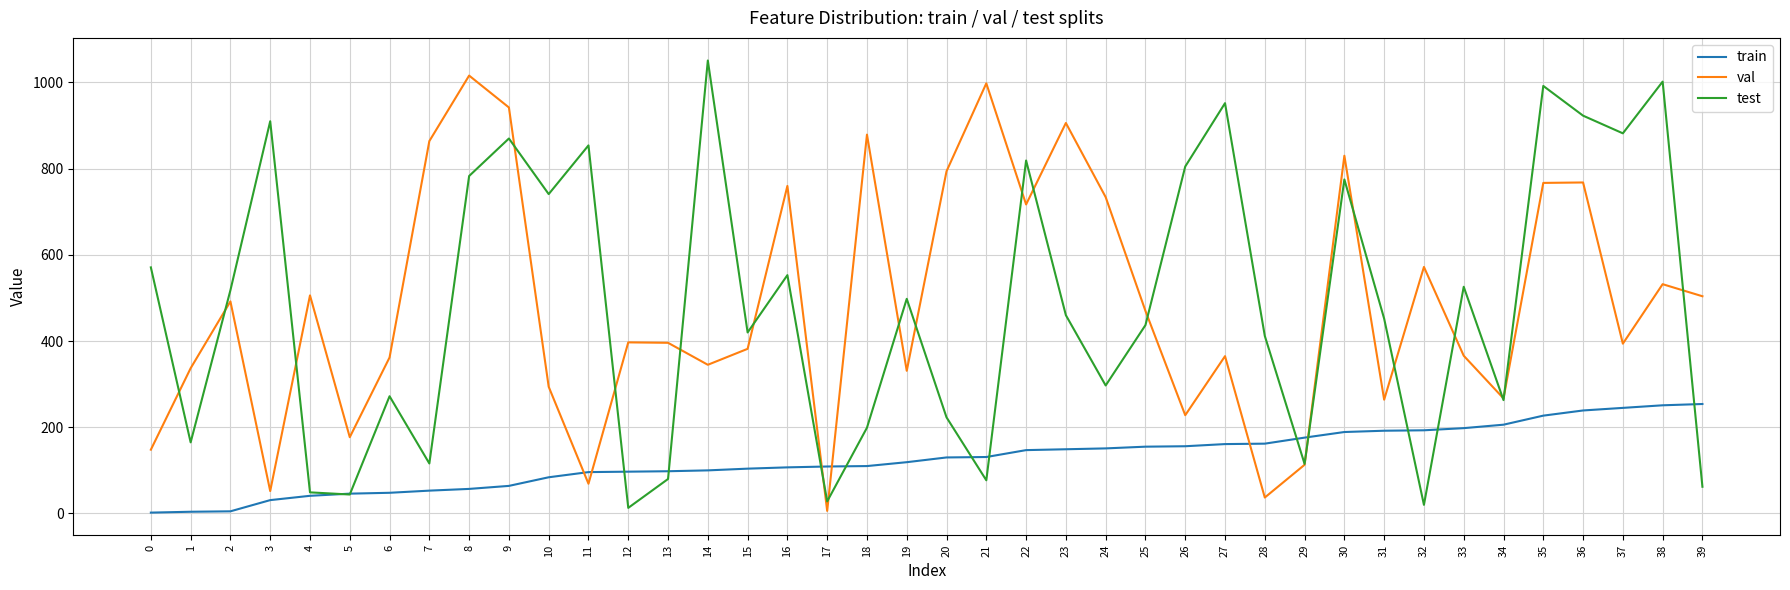

True or false: train and val intersect in this chart.

True